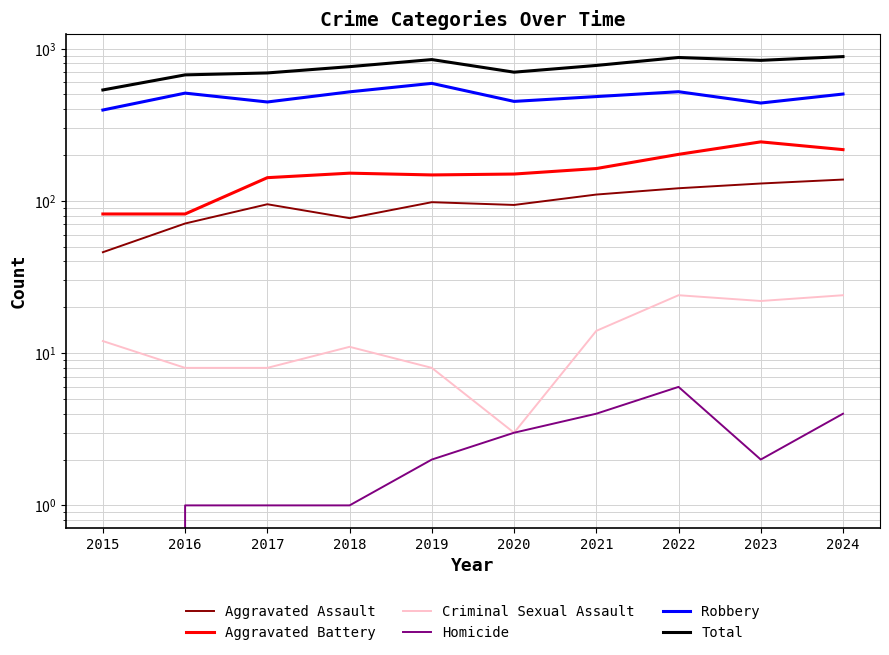

How many interior local peaks does the Homicide series have?

1